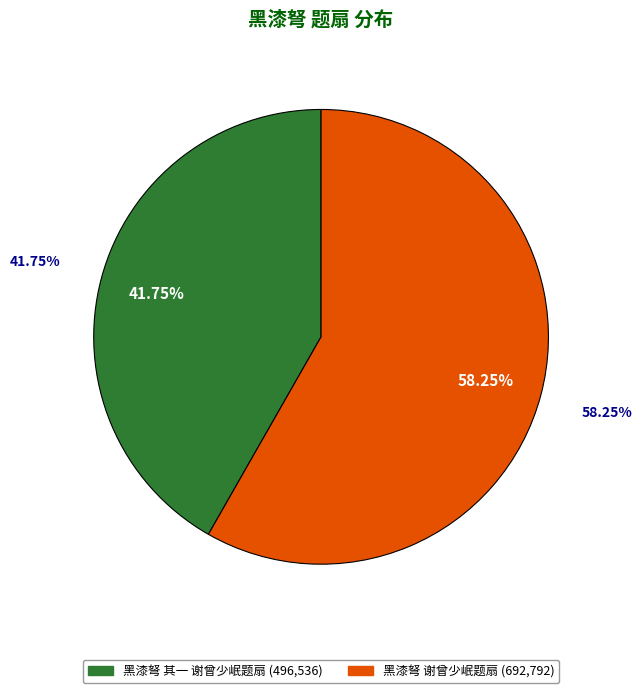

Between 黑漆弩 谢曾少岷题扇 and 黑漆弩 其一 谢曾少岷题扇, which is larger?

黑漆弩 谢曾少岷题扇